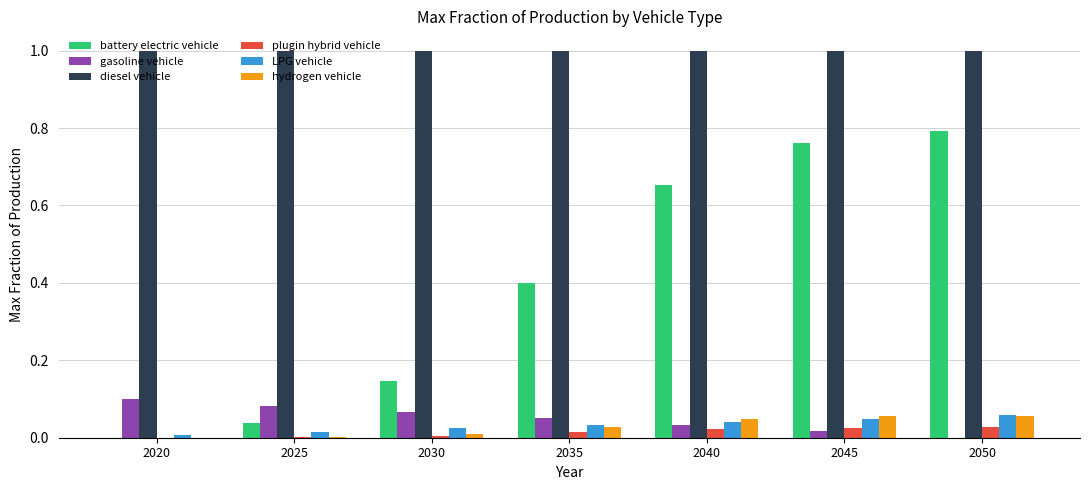

What is the maximum value shown in the chart?

1.0